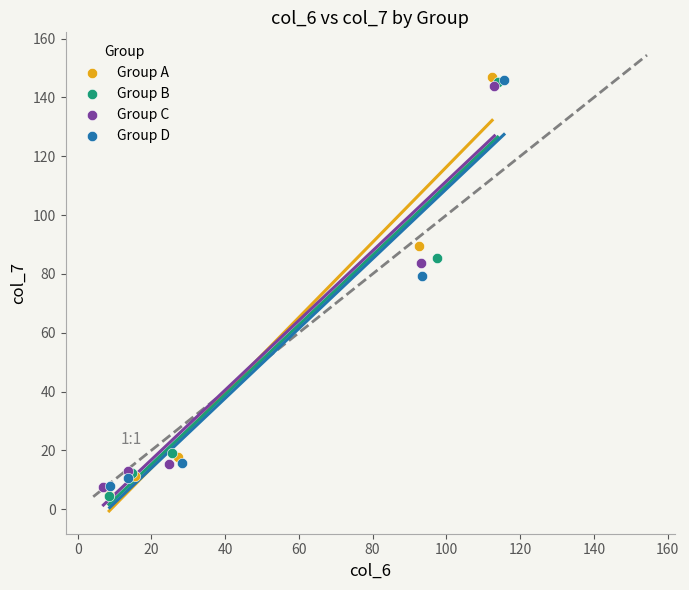

Which series has the largest Y range (max minus min)?

Group A